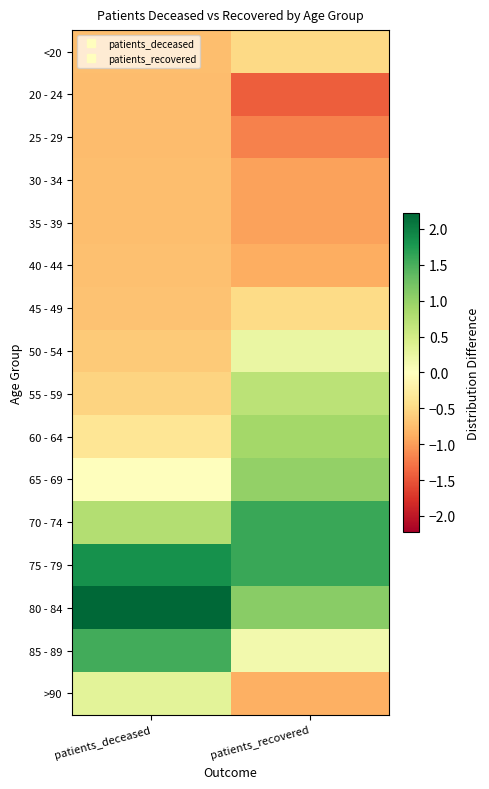

What is the spread (max minus min) of values at patients_deceased?

3.0